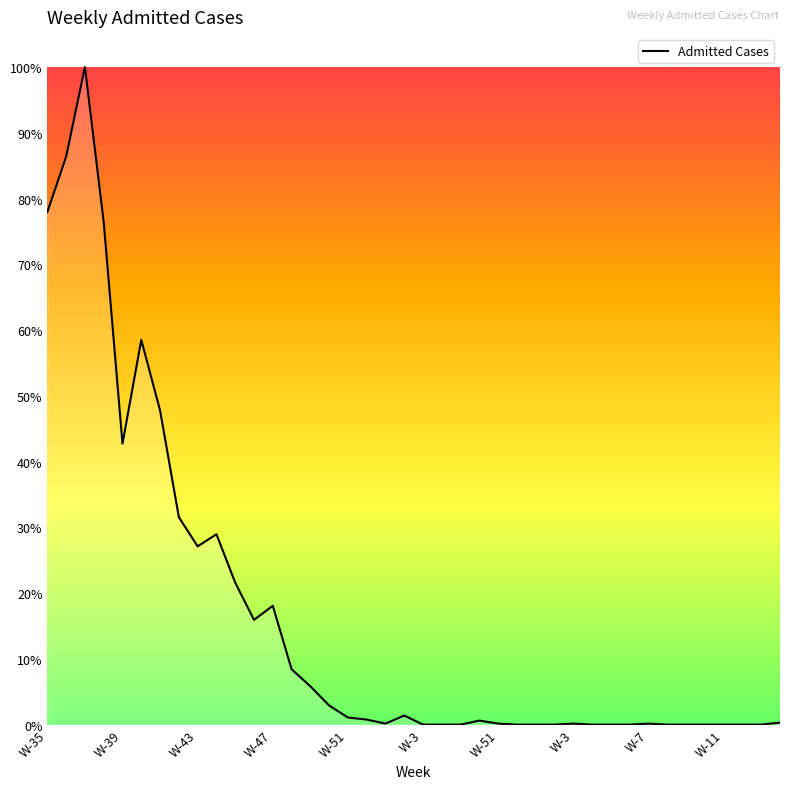

Does the chart have visible grid lines?

No